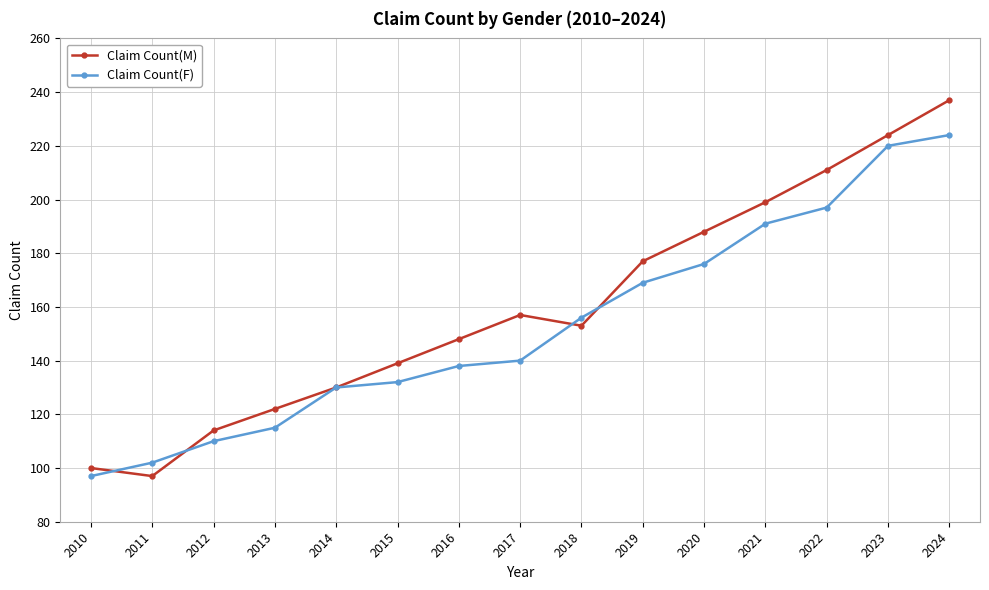

What is the value of the Claim Count(F) point at the 7th from the left?

138